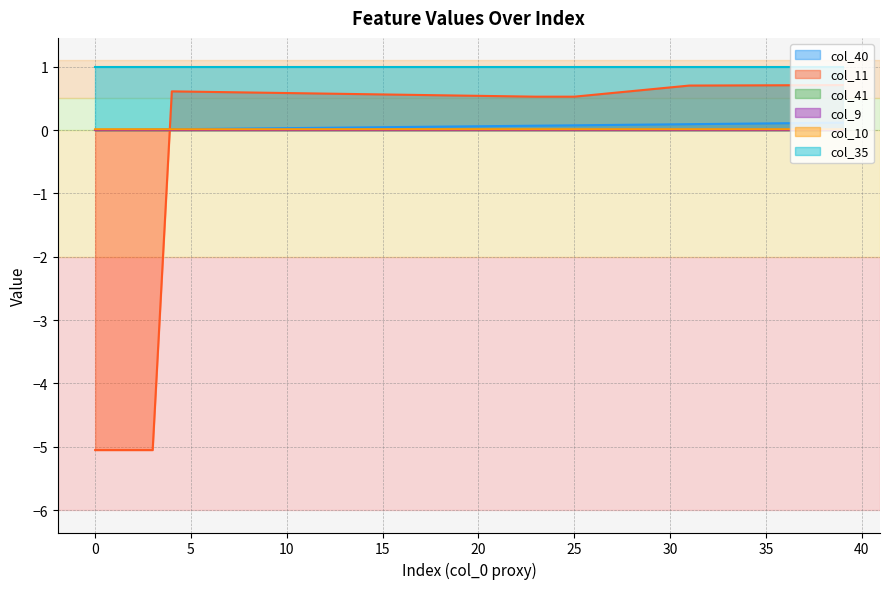

Does the chart display data point markers on the line(s)?

No